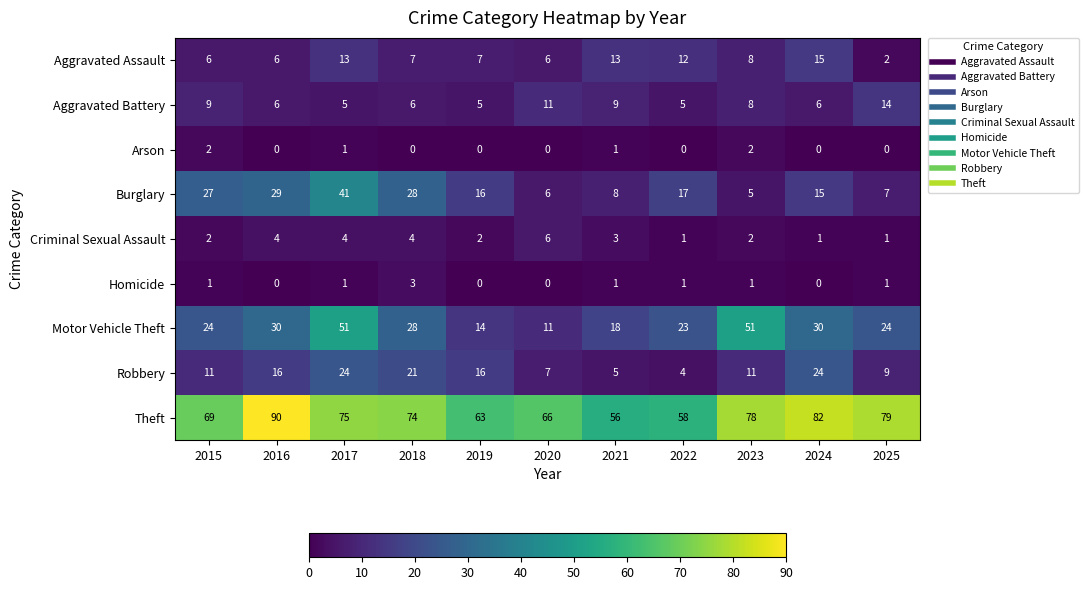

The value of Burglary at 2023 is 5. True or false?

True